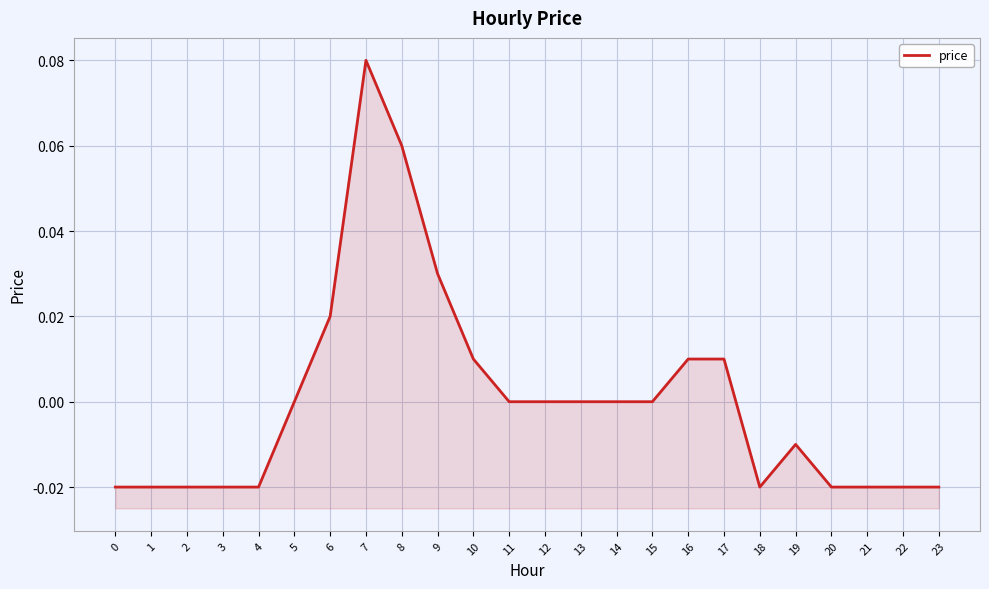

Reading left to right, what are all the values shown in this chart?

0=-0.0	1=-0.0	2=-0.0	3=-0.0	4=-0.0	5=0.0	6=0.0	7=0.1	8=0.1	9=0.0	10=0.0	11=0.0	12=0.0	13=0.0	14=0.0	15=0.0	16=0.0	17=0.0	18=-0.0	19=-0.0	20=-0.0	21=-0.0	22=-0.0	23=-0.0